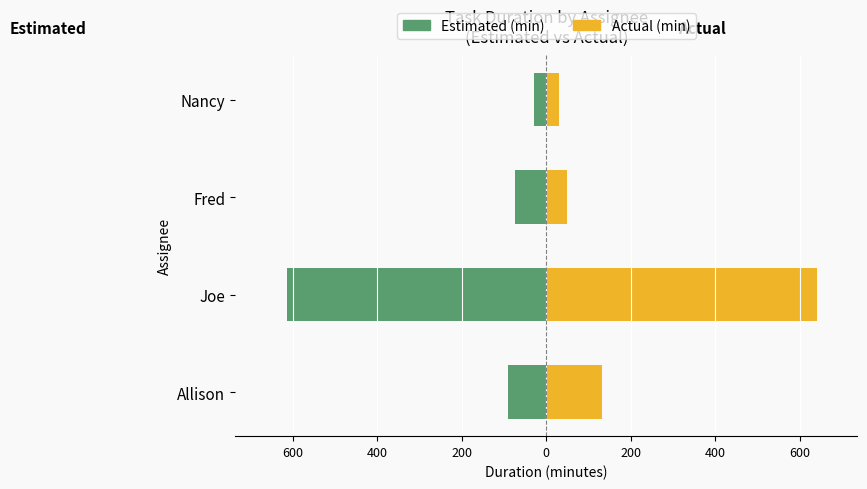

What is the difference between the Estimated (min) values at Joe and Fred?

540